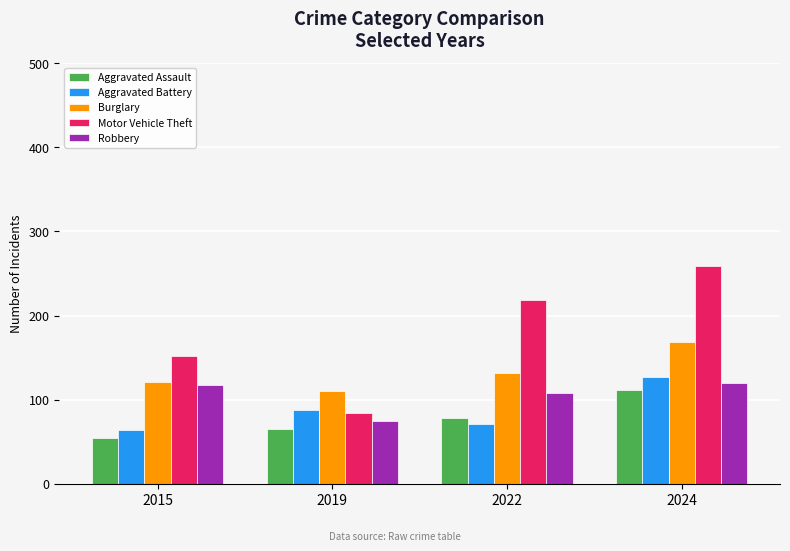

Is the value of Aggravated Assault at 2024 greater than the value of Aggravated Battery at 2019?

Yes